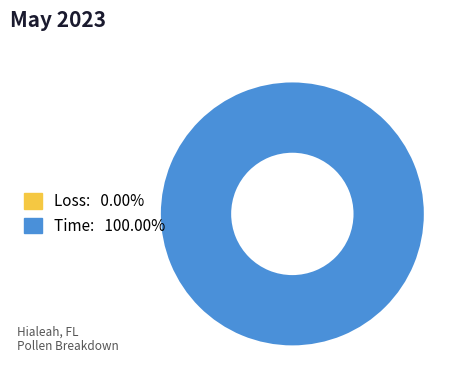

The Time slice represents 100% of the pie. True or false?

True